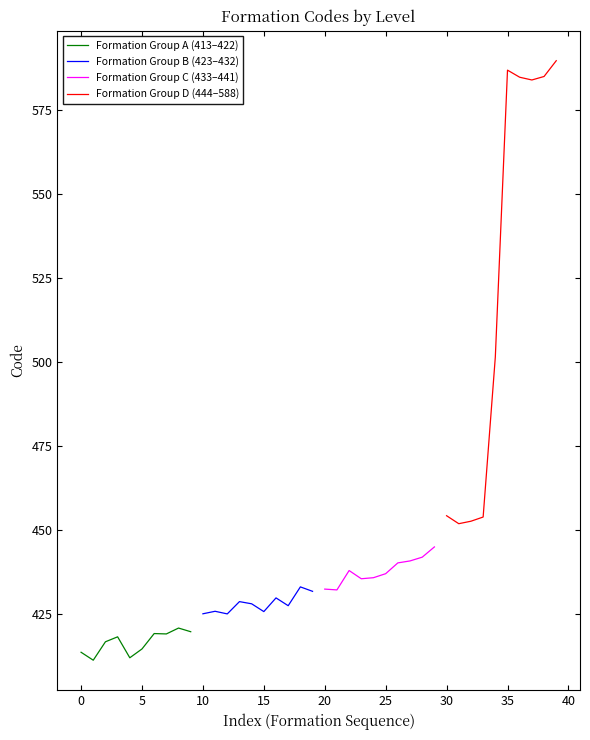

Which has a higher value, 5 or 10?

10